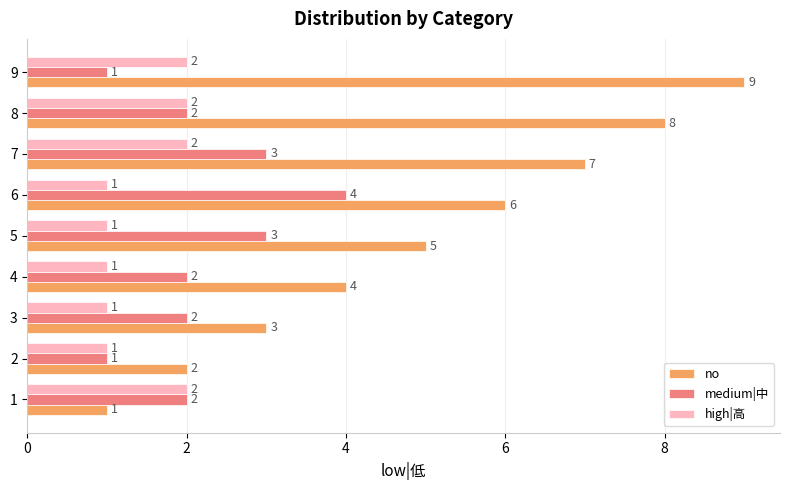

List the series in order of their overall mean, highest first.

no, medium|中, high|高